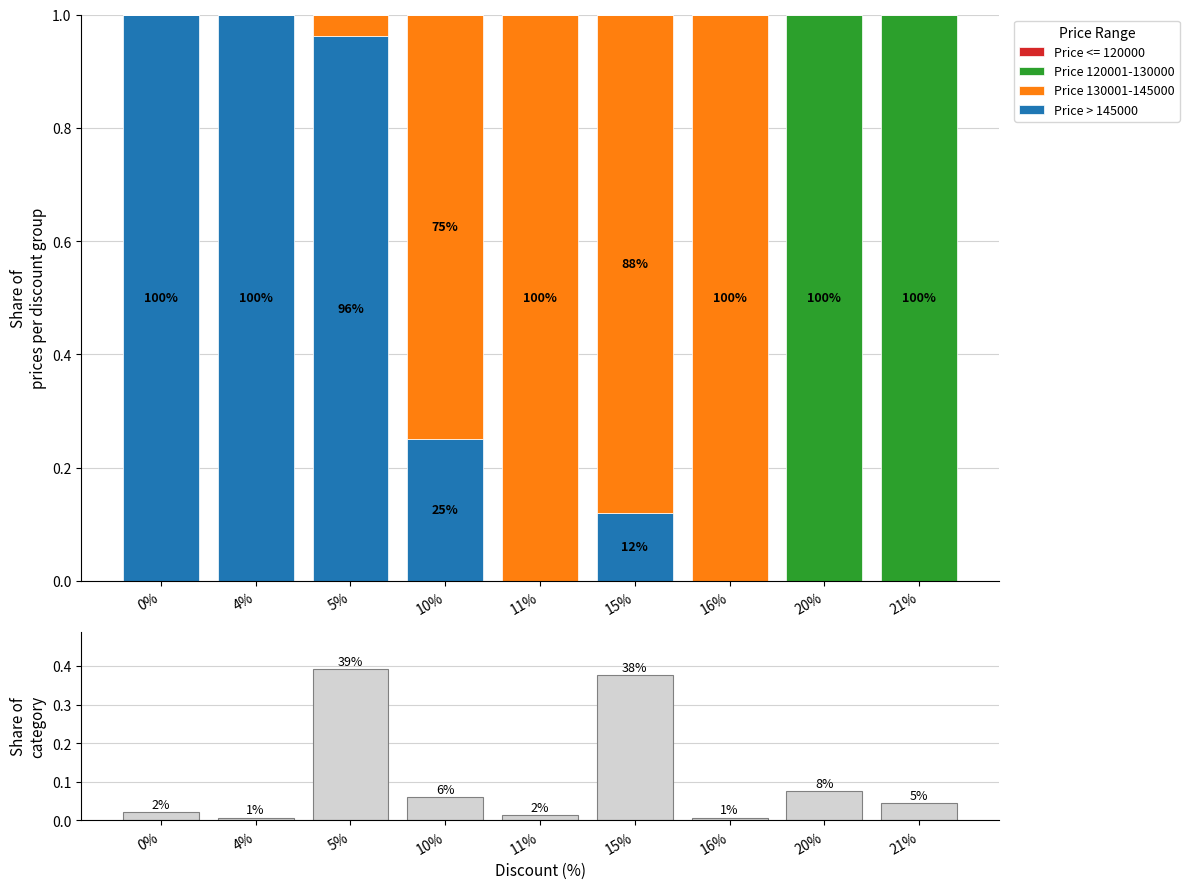

Is it true that Price > 145000 equals 1.0 at 0%?

True